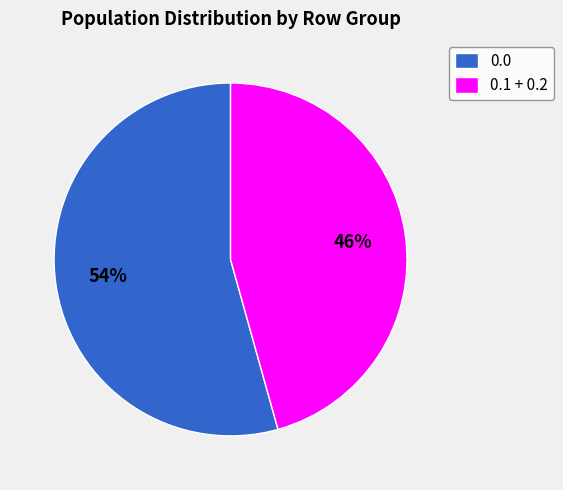

True or false: 0.1 + 0.2 accounts for 58% of the total.

False